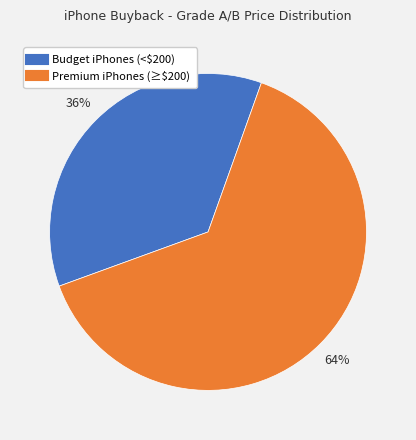

Is there a majority slice in this chart?

Yes